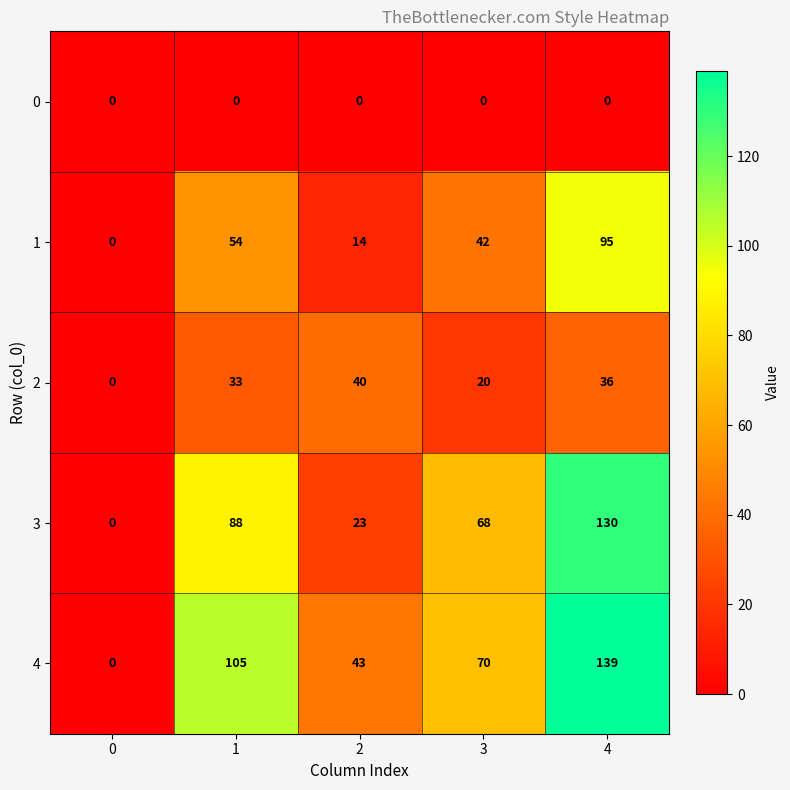

Which series has the largest total across all categories?

4